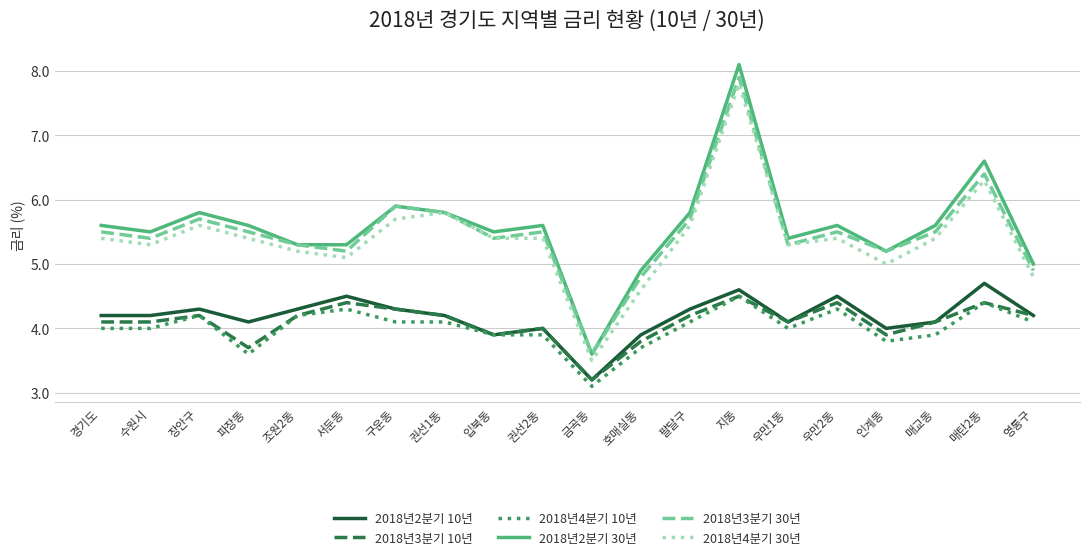

What position from the right is 영통구?

1